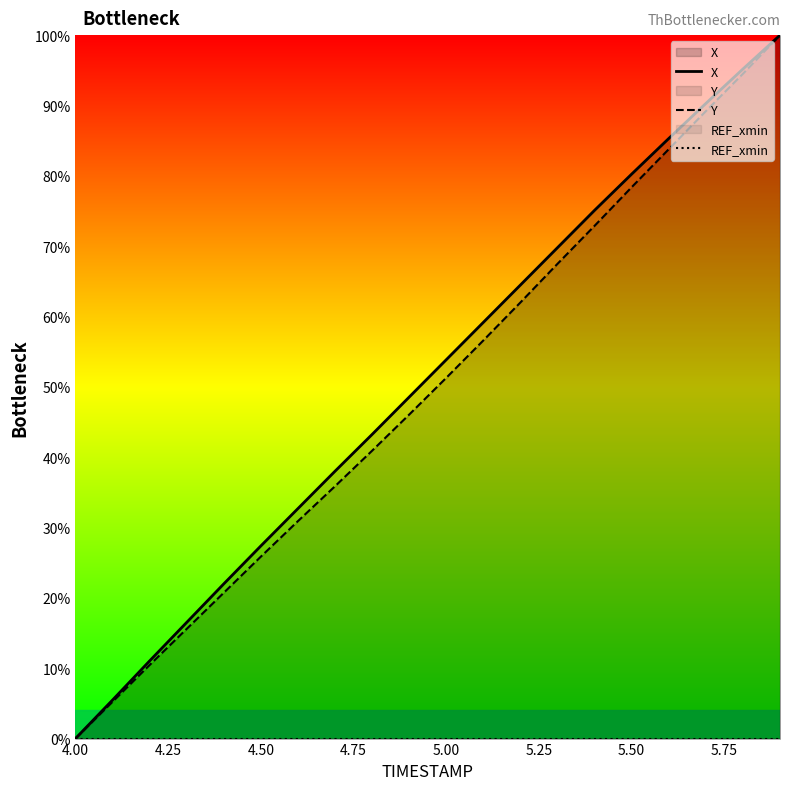

Is it true that X equals 80.2 at 5.50?

True